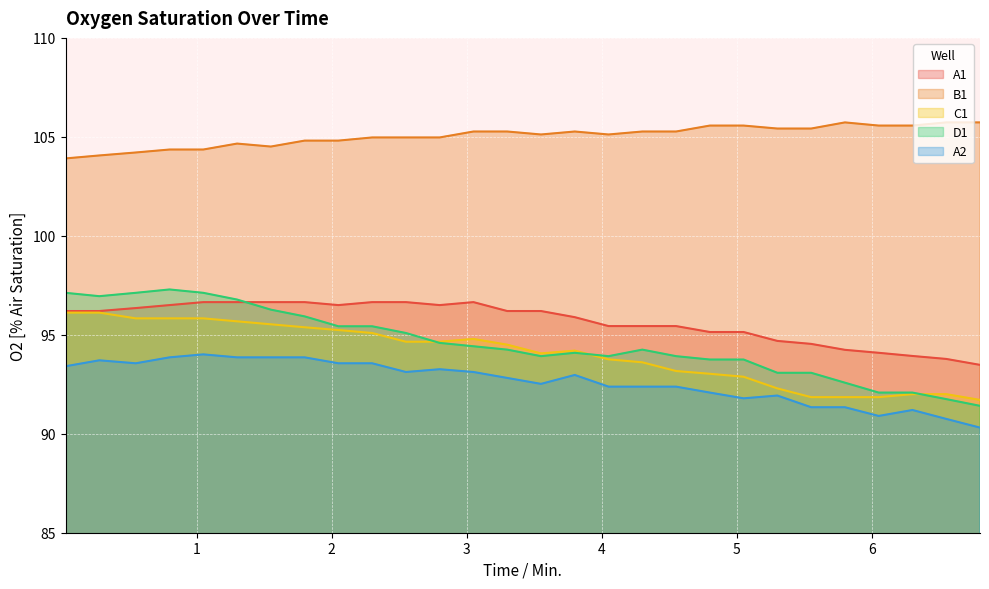

List the series in order of their peak value, lowest first.

A2, C1, A1, D1, B1